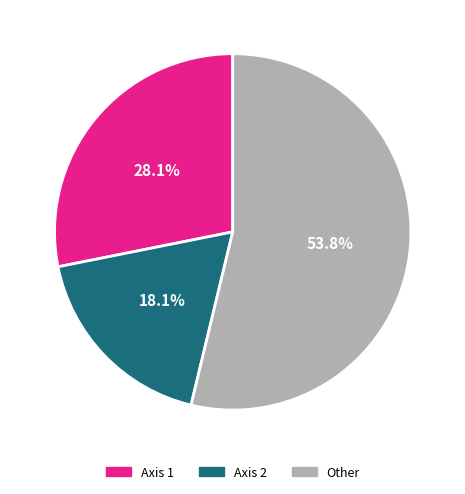

What is the largest slice in the pie chart?

Other